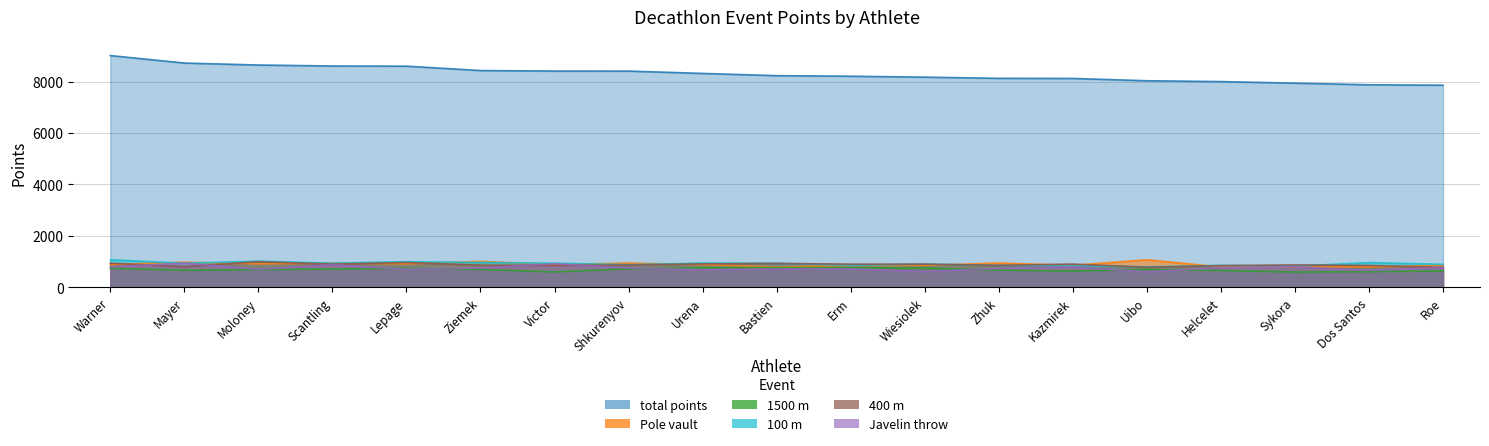

What is the spread (max minus min) of values at Urena?

7647